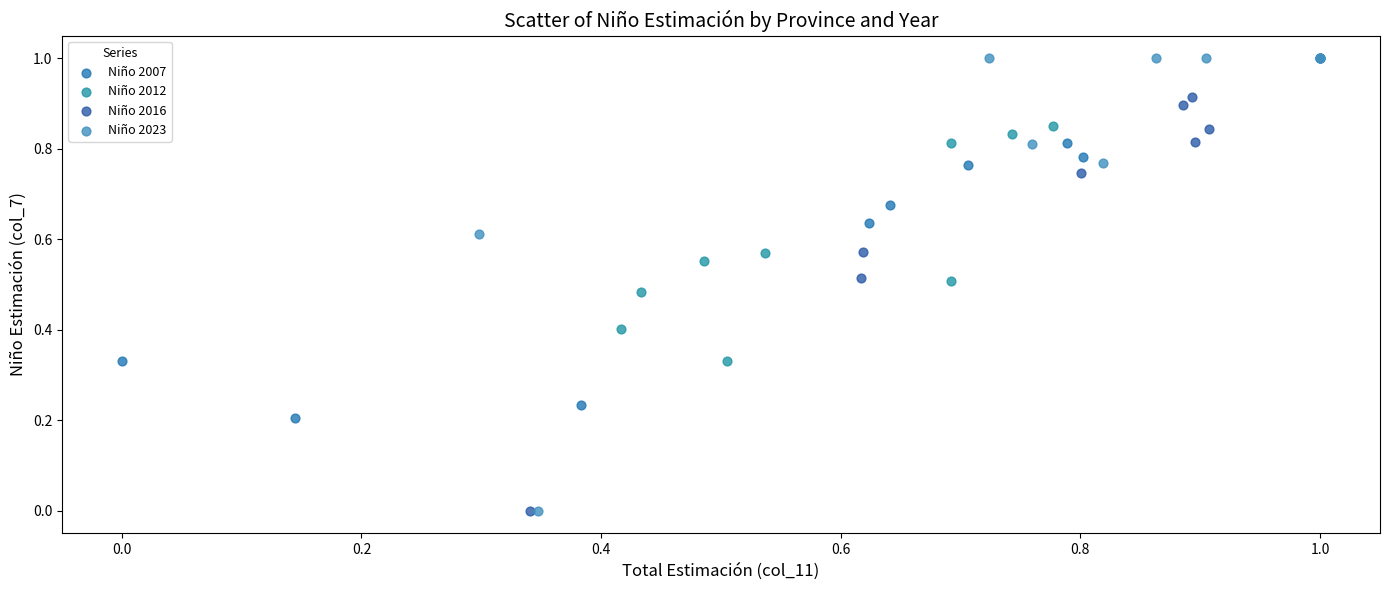

What are all the series names shown in the legend?

Niño 2007, Niño 2012, Niño 2016, Niño 2023